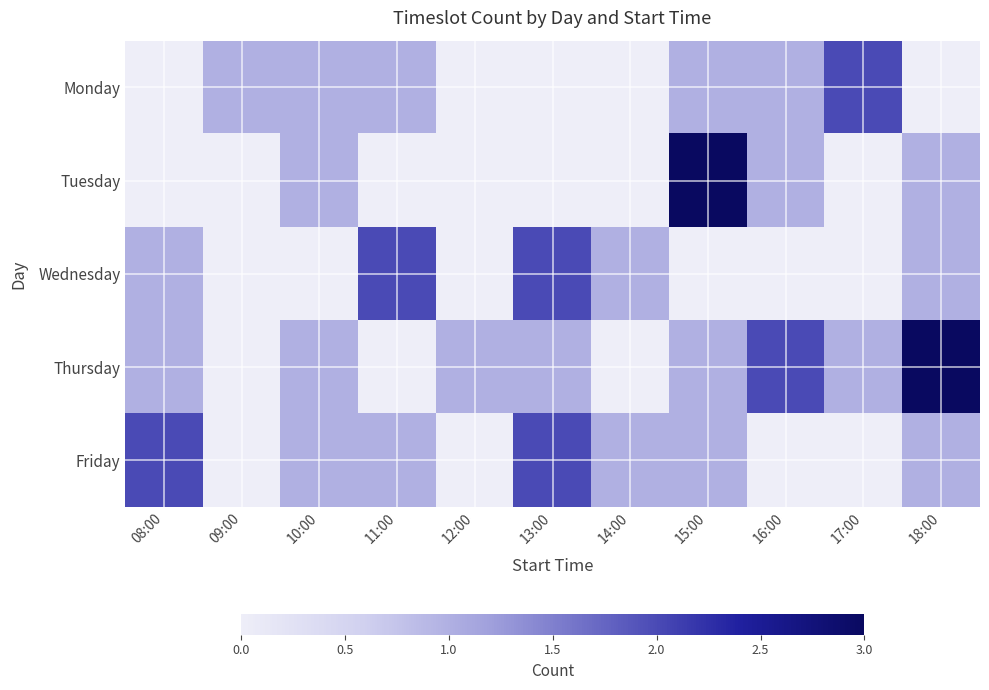

Between 15:00 and 18:00, which series saw the biggest shift?

Tuesday